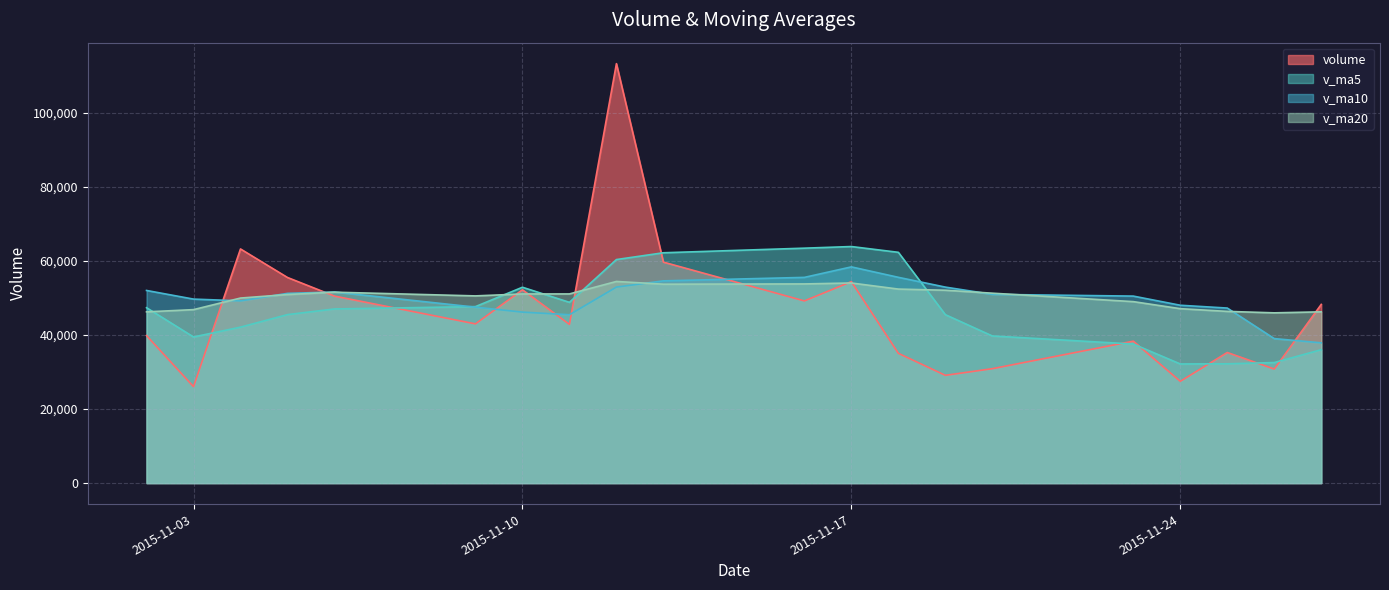

What is the minimum value for volume?

26046.8